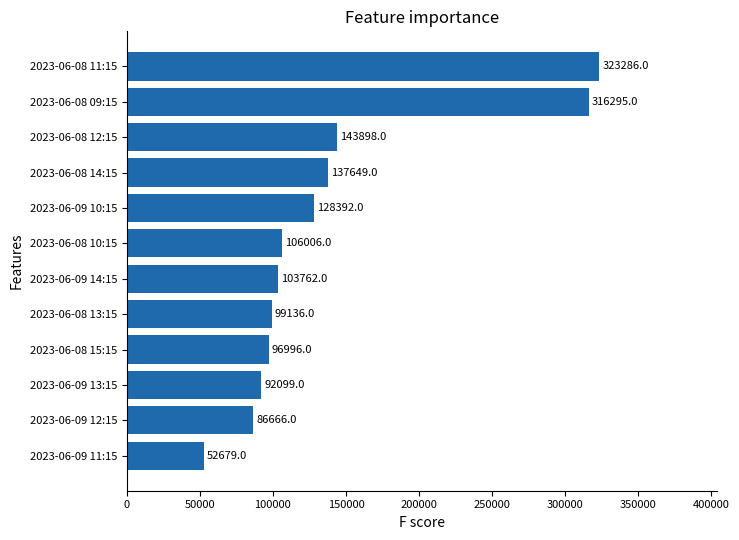

What is the greatest value displayed?

323286